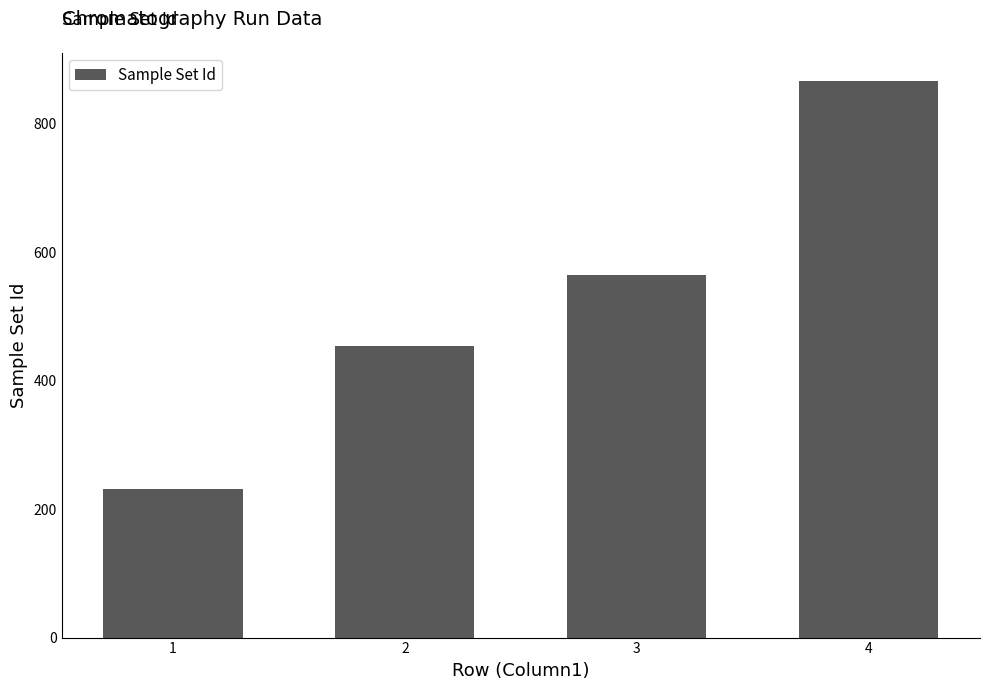

Rank the categories by value from highest to lowest.

4, 3, 2, 1